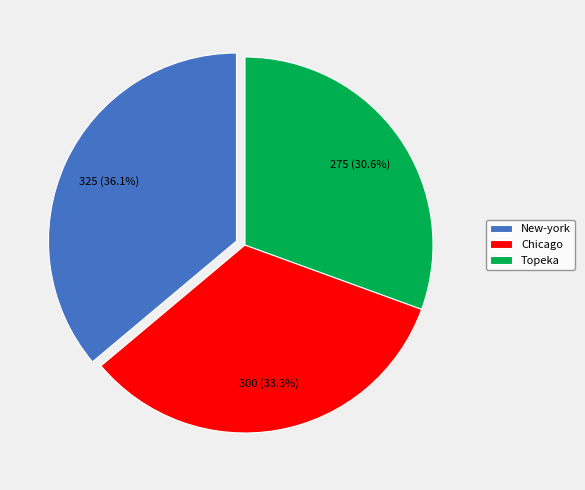

Does any single category account for the majority?

No